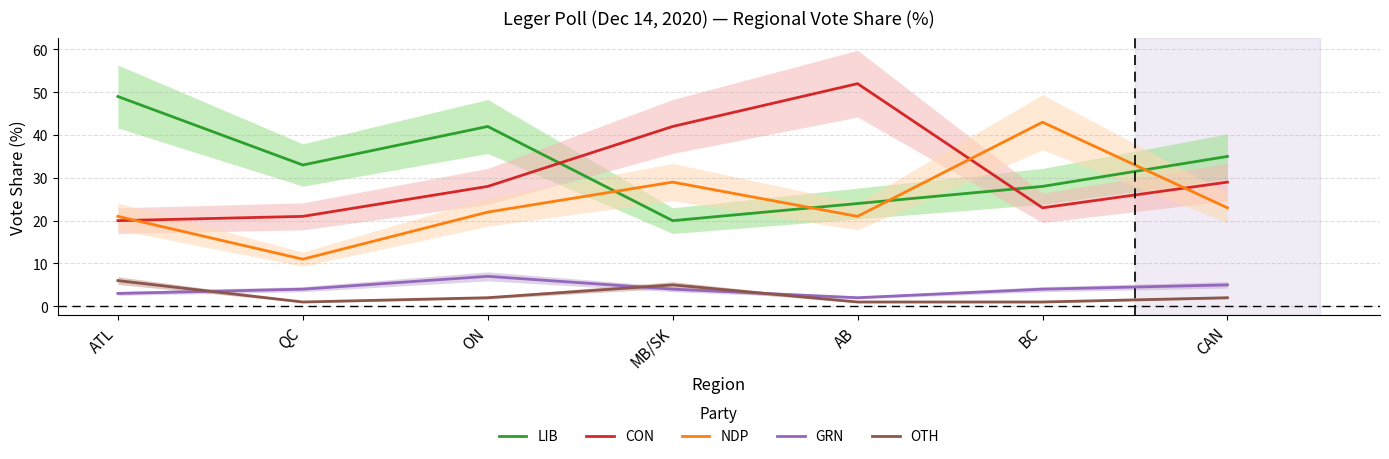

The LIB series shows 35 at CAN. True or false?

True